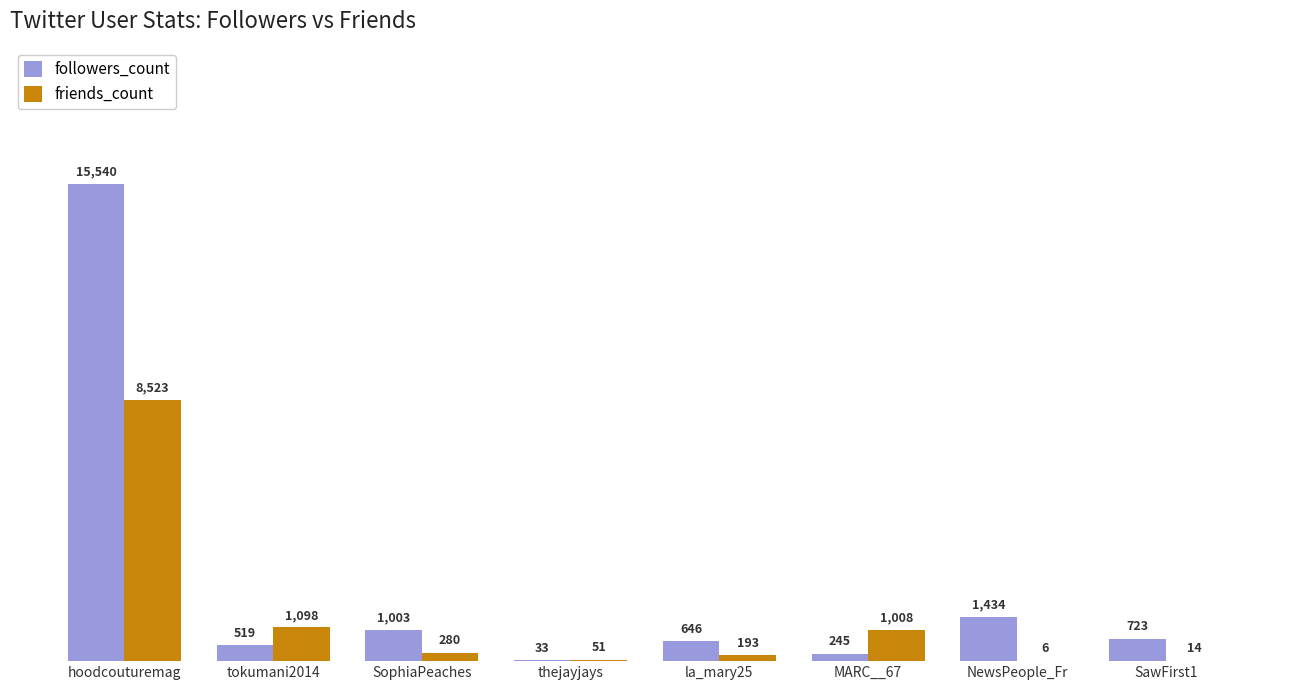

Reading left to right, extract all data points from this chart.

followers_count: hoodcouturemag=15540	tokumani2014=519	SophiaPeaches=1003	thejayjays=33	la_mary25=646	MARC__67=245	NewsPeople_Fr=1434	SawFirst1=723
friends_count: hoodcouturemag=8523	tokumani2014=1098	SophiaPeaches=280	thejayjays=51	la_mary25=193	MARC__67=1008	NewsPeople_Fr=6	SawFirst1=14